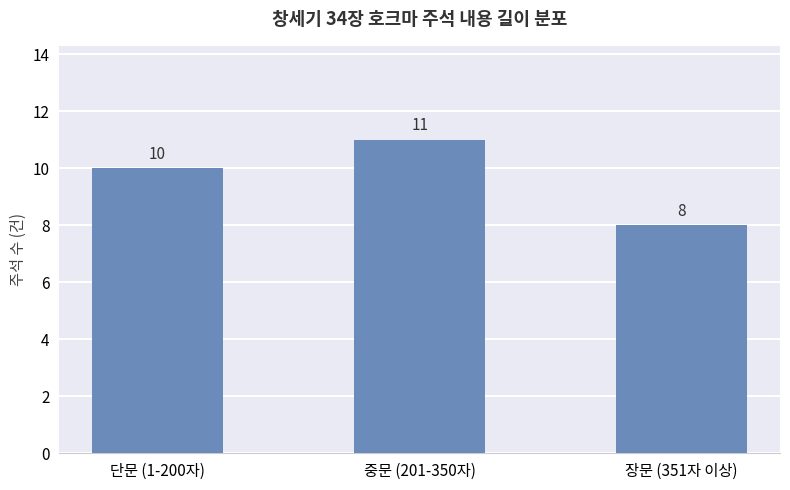

What is the minimum value shown in the chart?

8